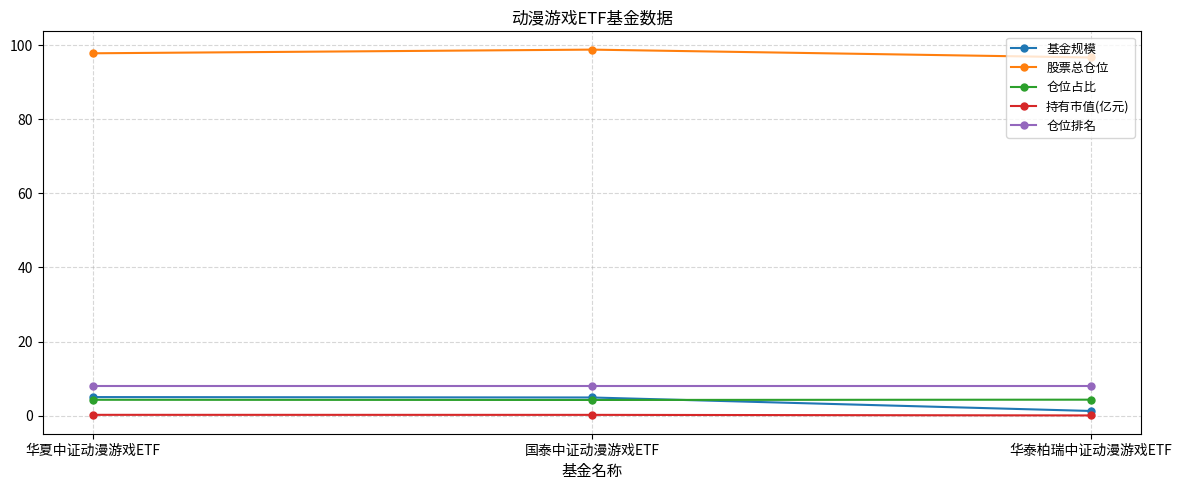

What is the label of the 2nd point from the left?

国泰中证动漫游戏ETF